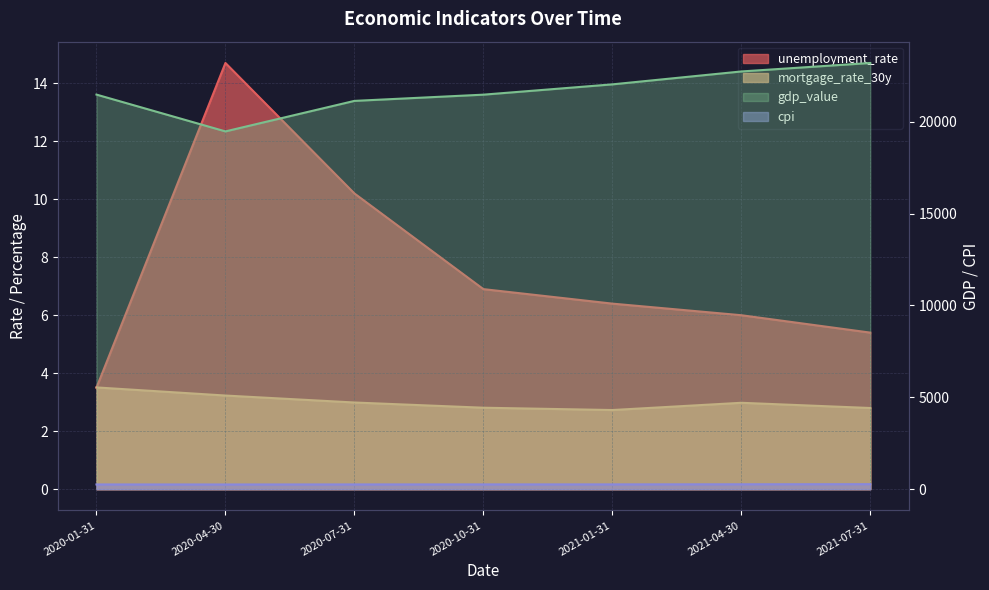

Where is the first local maximum for mortgage_rate_30y?

2021-04-30